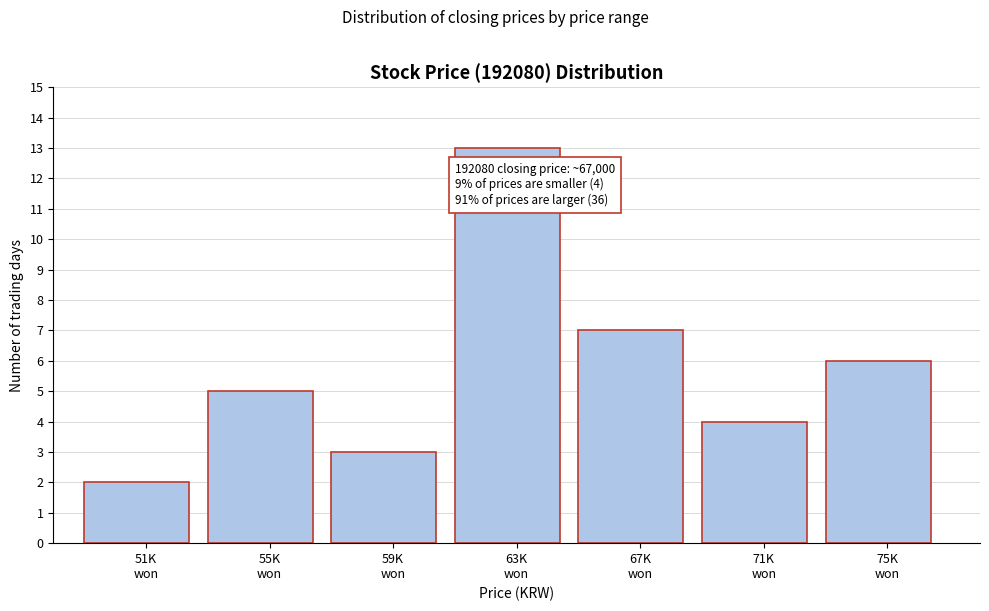

Reading right to left, transcribe all the data shown in this chart.

6	4	7	13	3	5	2